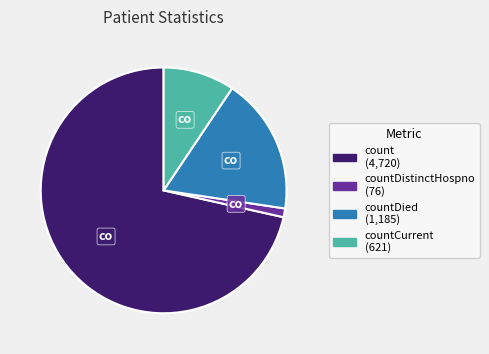

Is there a majority slice in this chart?

Yes